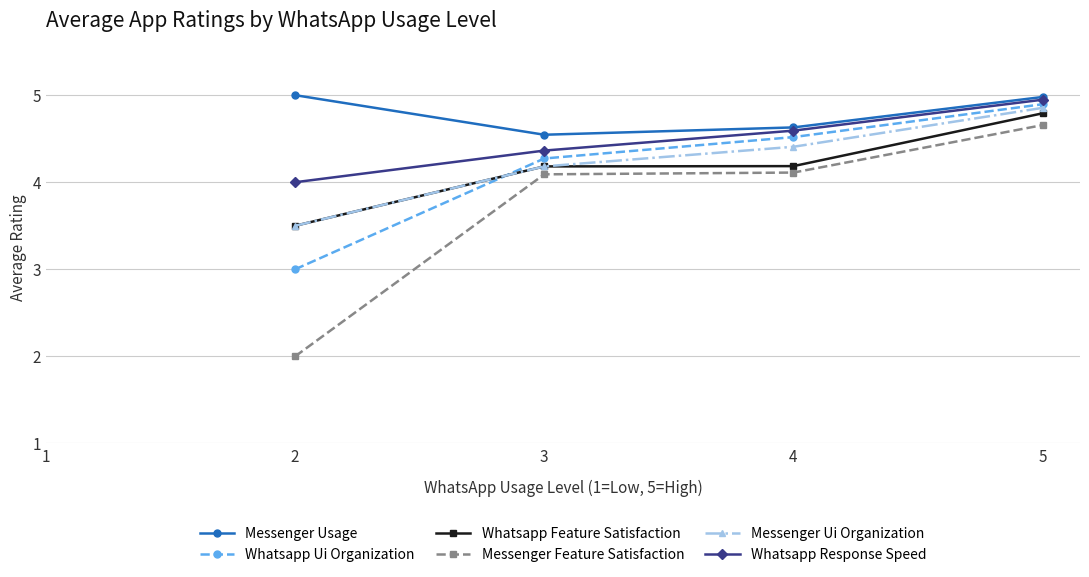

Which series changed the most between 2 and 3?

Messenger Feature Satisfaction